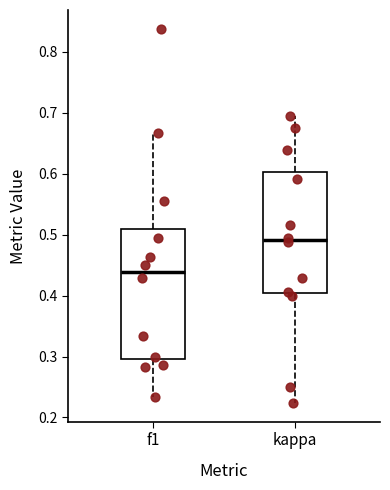

Which box has the lowest median line?

f1